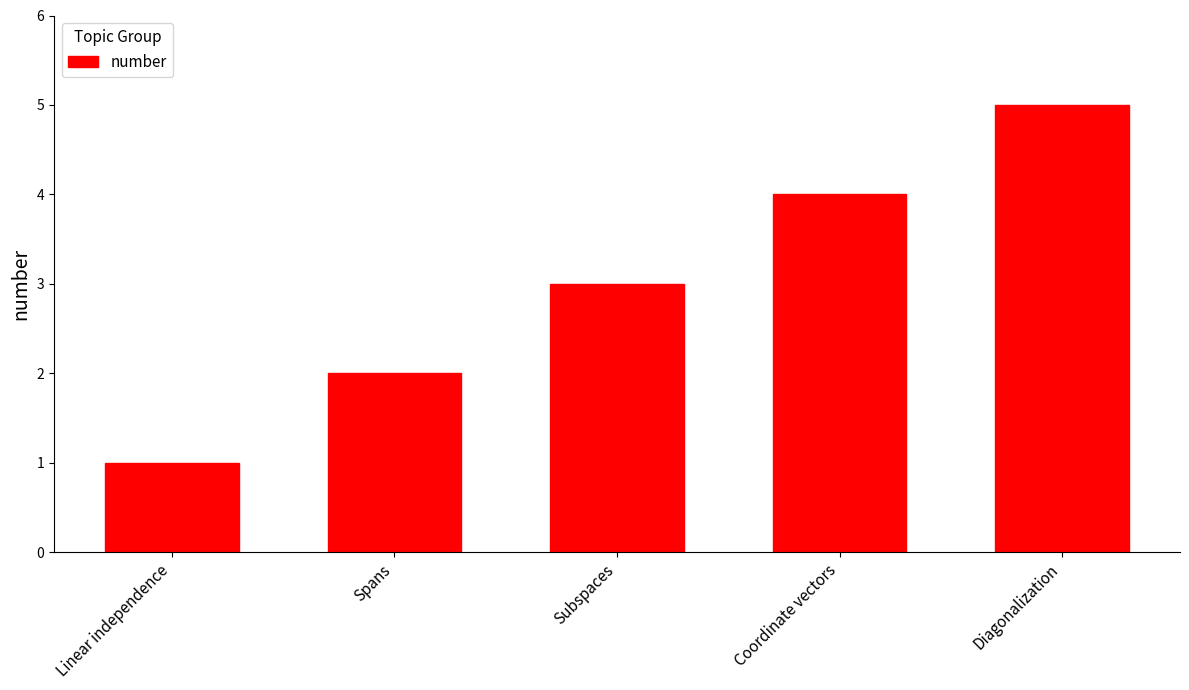

How many data points does each series have?

5